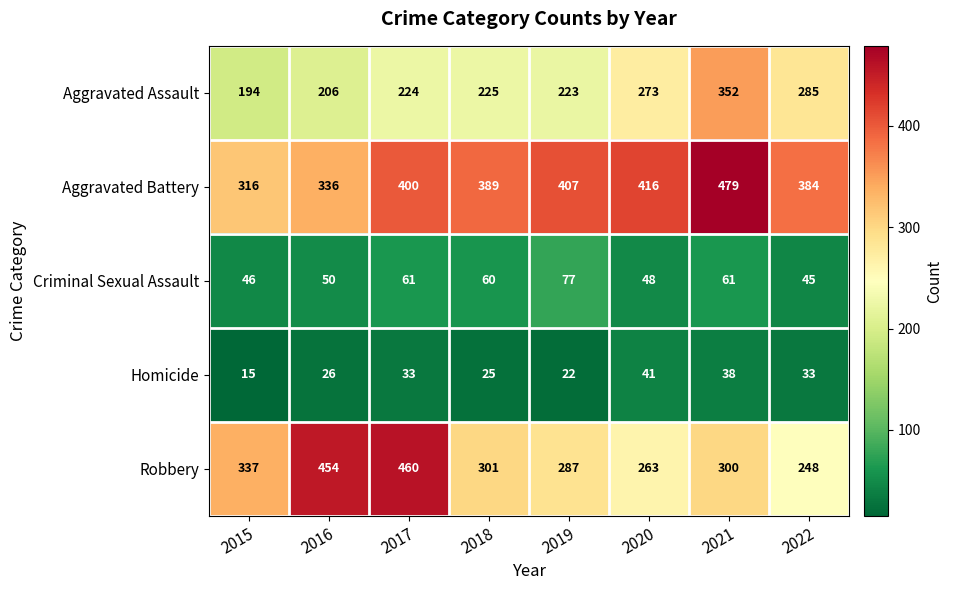

At which category is the sum across all series the highest?

2021